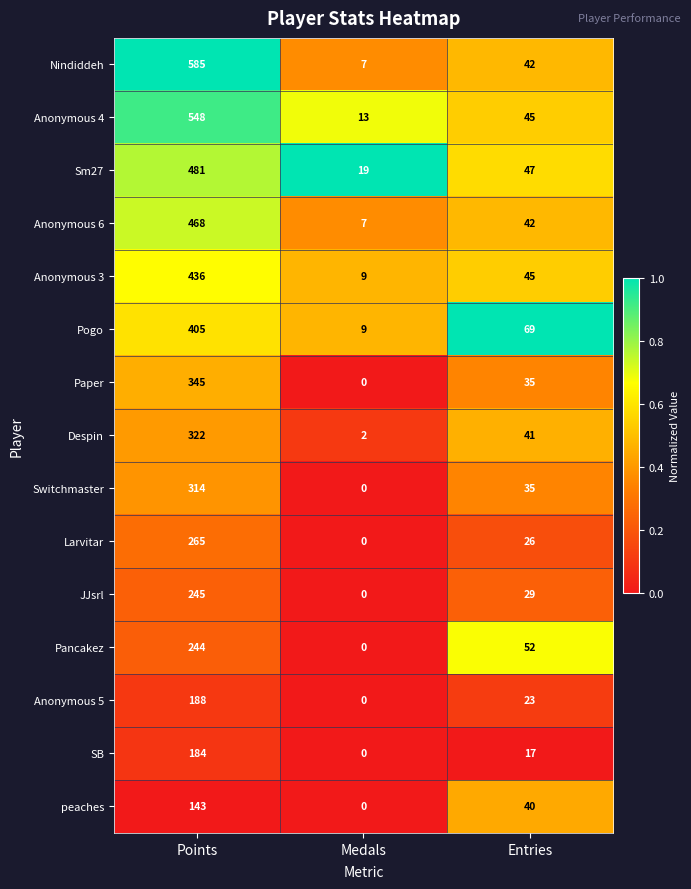

Which label corresponds to the smallest value in the chart?

Medals